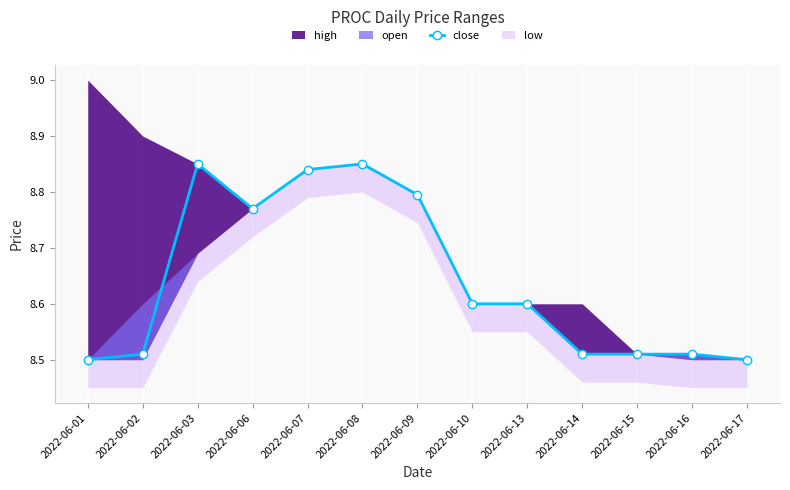

Count the close values in the range 8 to 9.

13